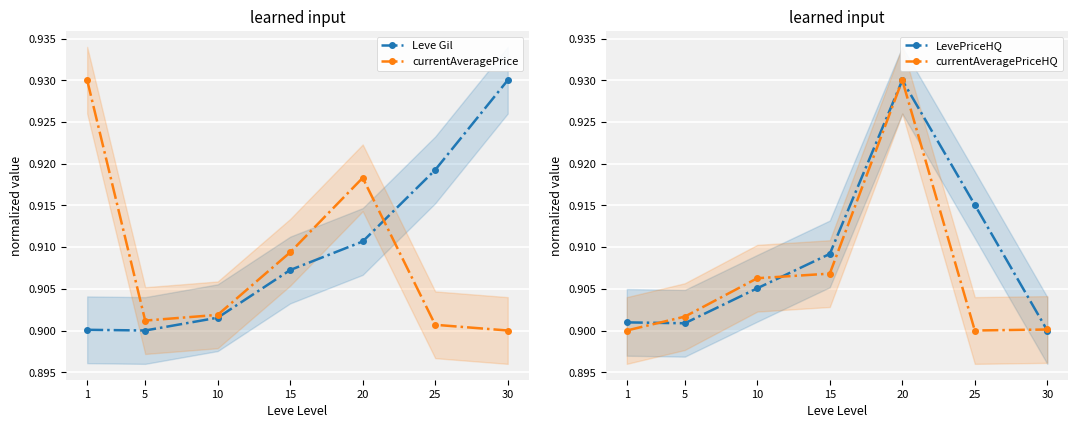

The value of Leve Gil at 30 is 1.7. True or false?

False